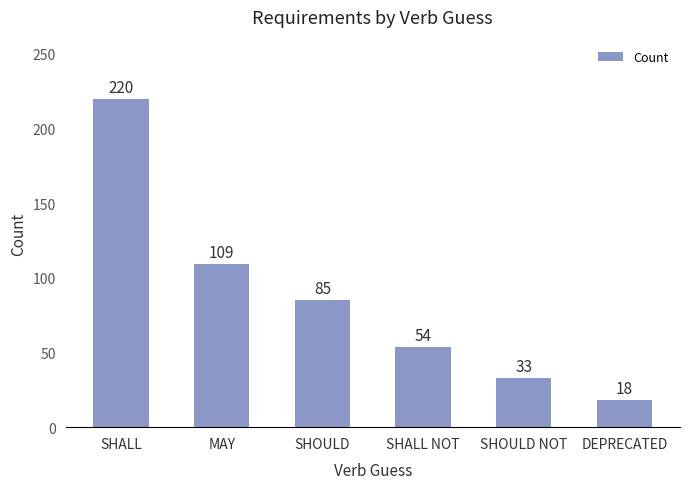

The value at SHOULD is 152. True or false?

False